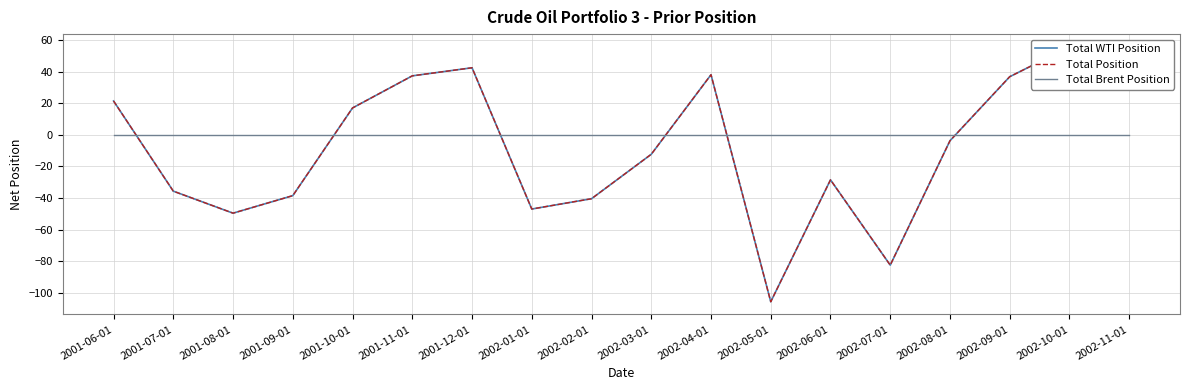

True or false: Total WTI Position has a value of 37.5 at 2001-11-01.

True